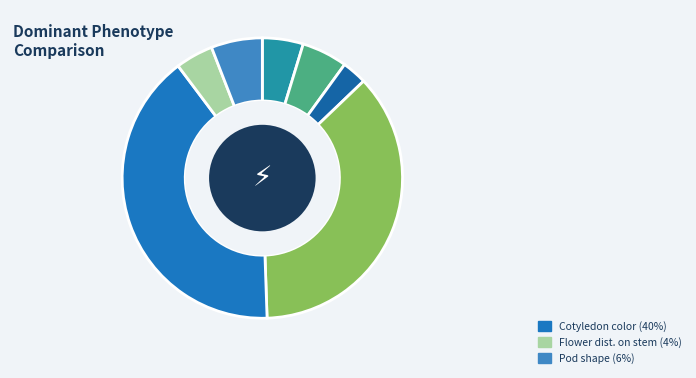

How many segments does this pie chart have?

7